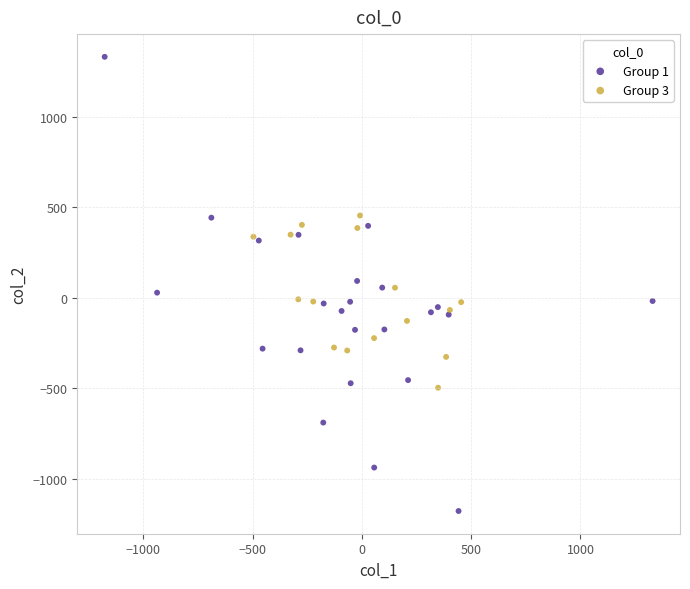

Which series reaches the maximum Y coordinate?

Group 1